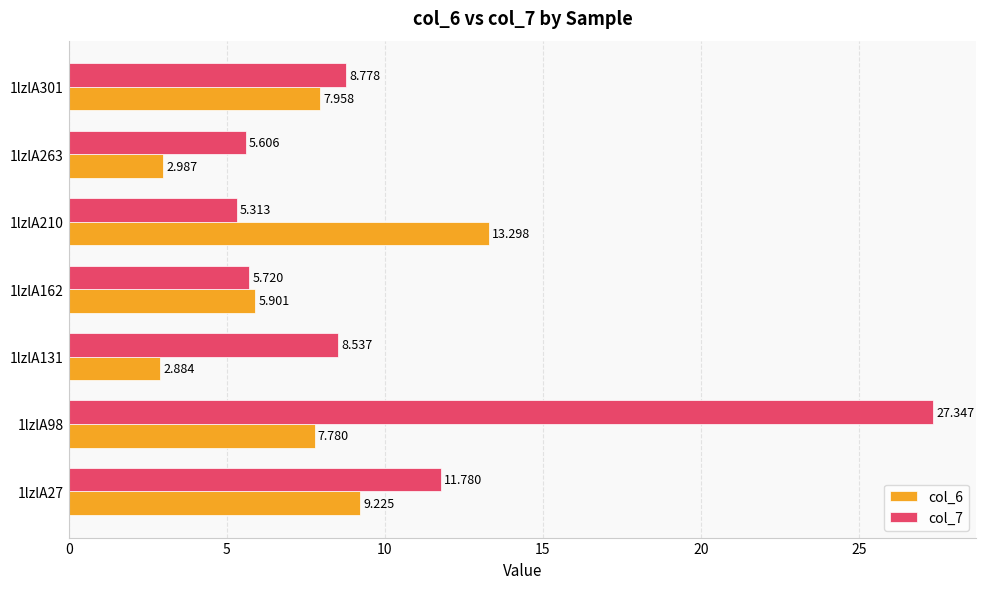

Is the value of col_6 at 1lzlA301 greater than the value of col_7 at 1lzlA131?

No